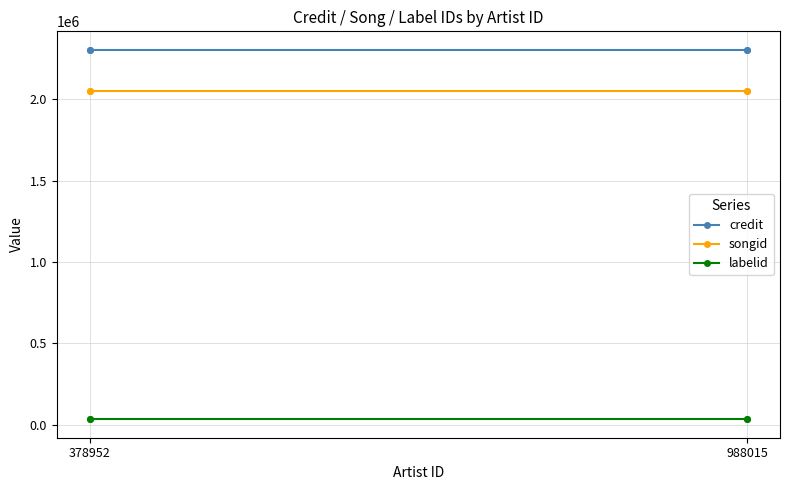

What is the difference between the highest and lowest values at 378952?

2269528